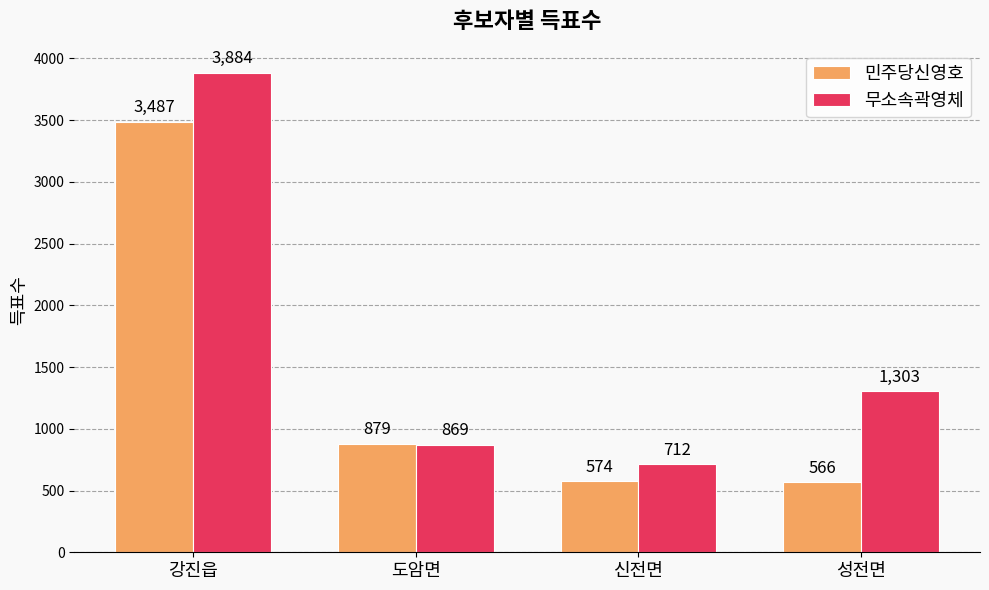

The value of 민주당신영호 at 신전면 is 990. True or false?

False